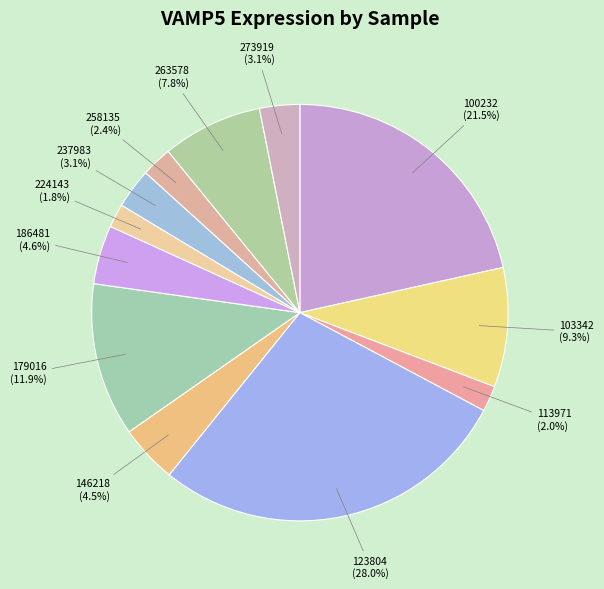

Does any single category account for the majority?

No